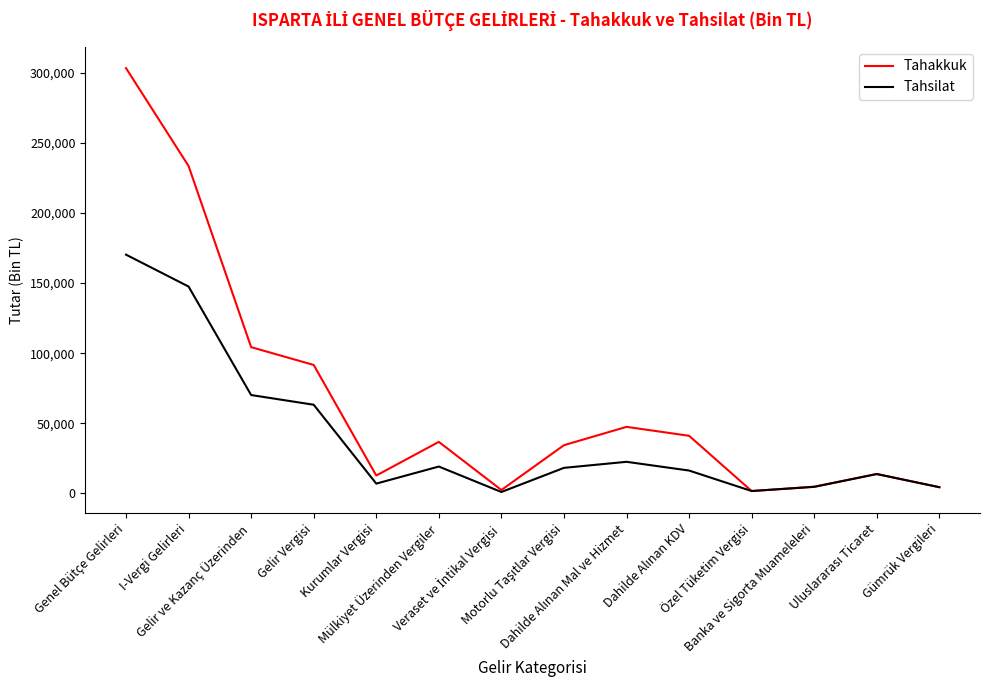

What are all the series names shown in the legend?

Tahakkuk, Tahsilat